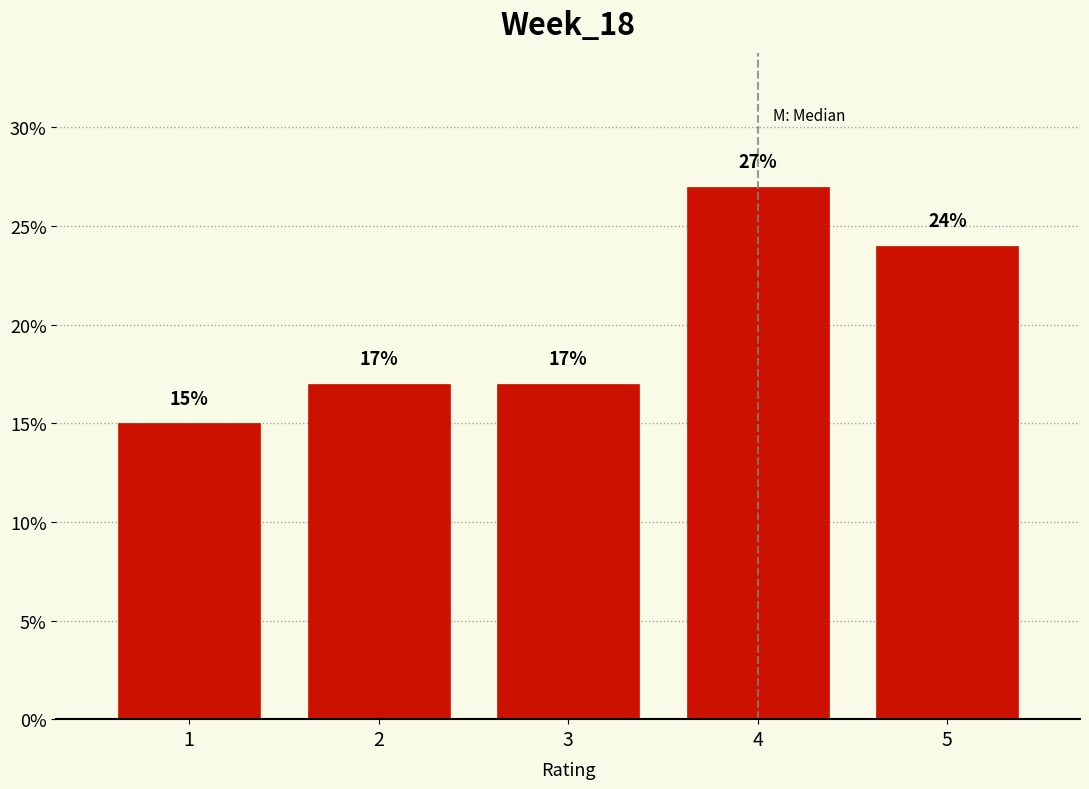

How tall is the bar that spans 2.5 to 3.5 on the x-axis?

17